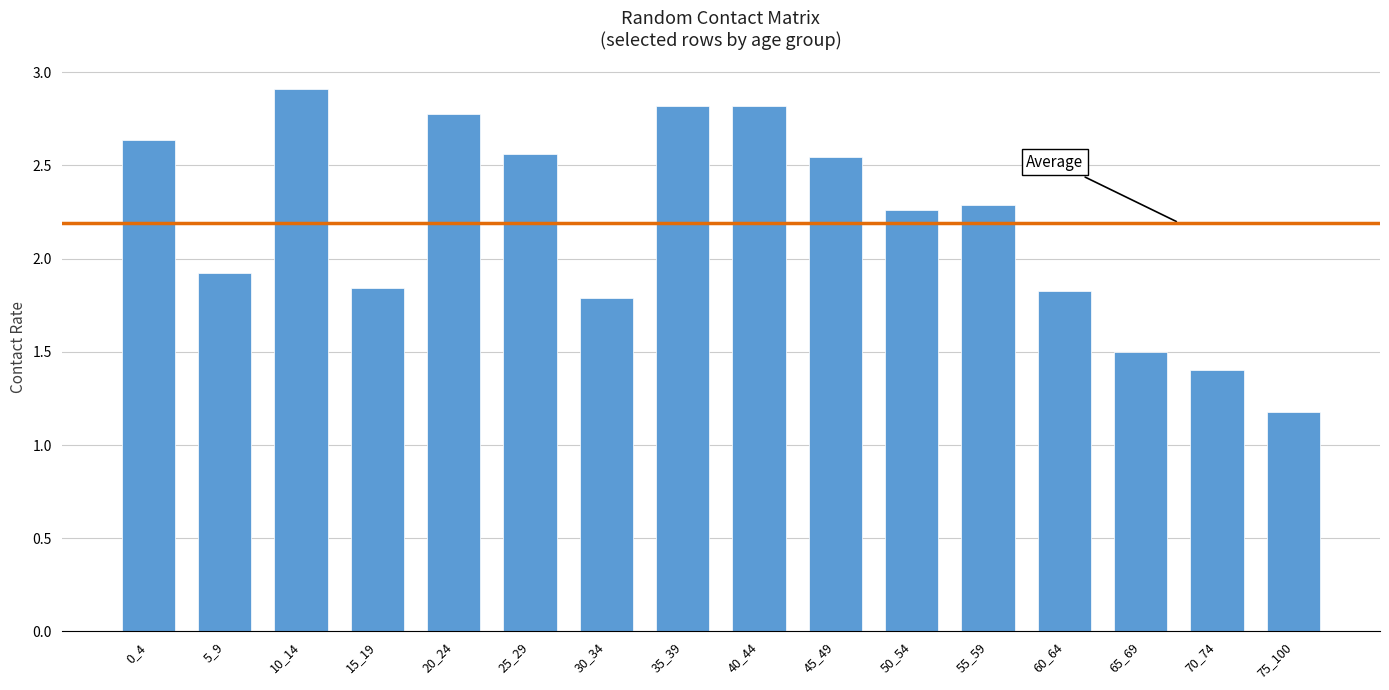

The chart shows a value of 1.8 at 60_64. True or false?

True